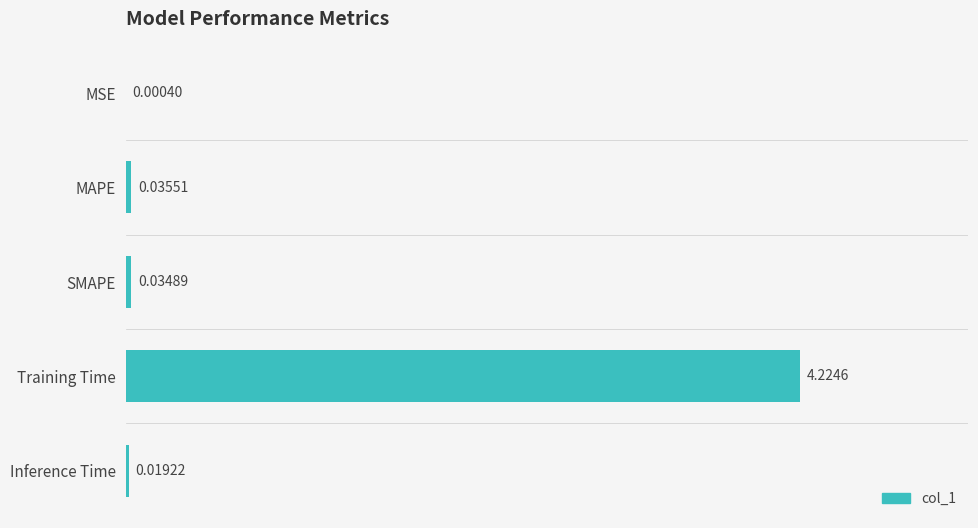

Which has a higher value, Inference Time or SMAPE?

SMAPE